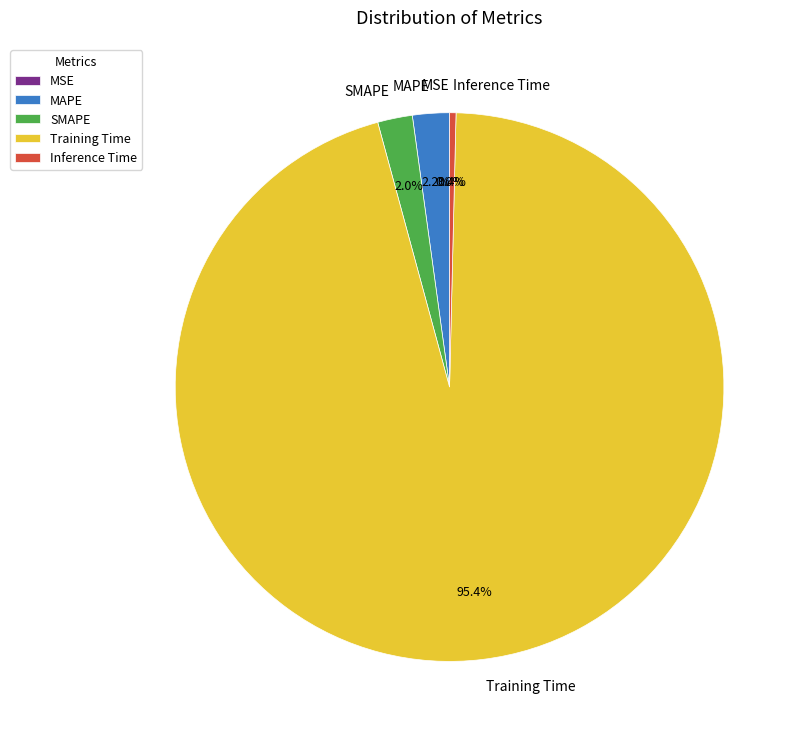

What is the largest slice in the pie chart?

Training Time